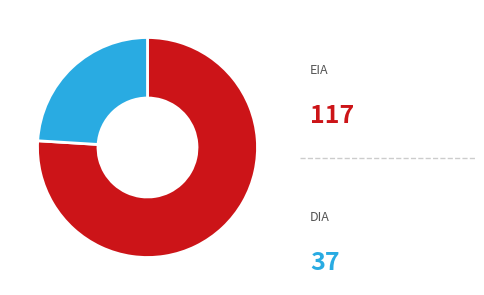

How many slices are in this pie chart?

2